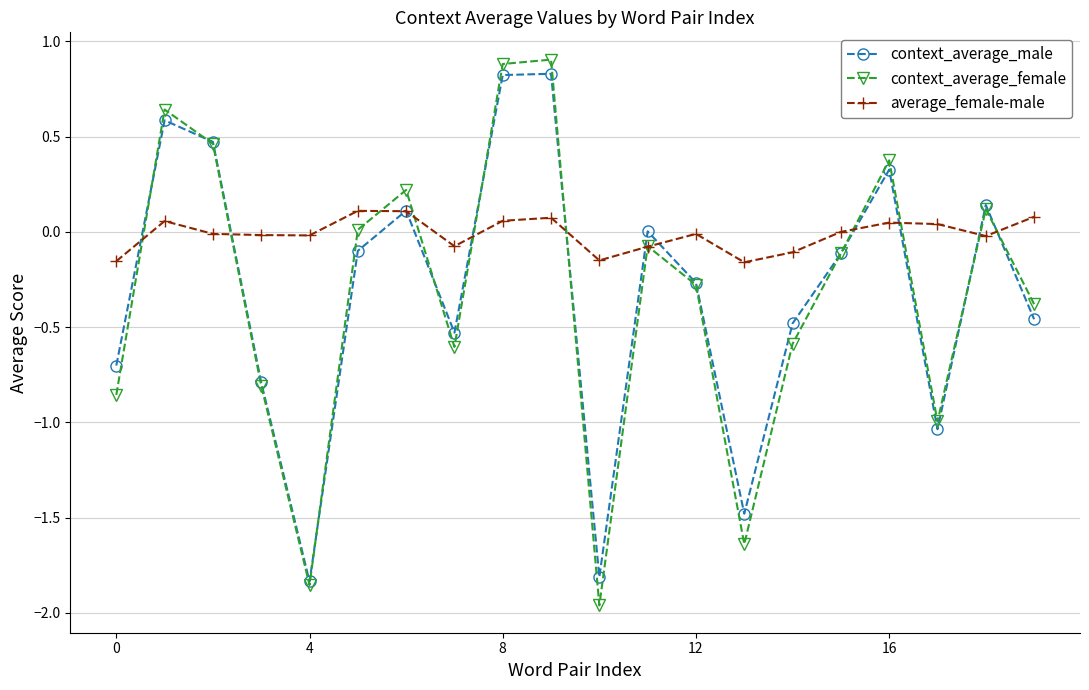

Is this an area chart (filled region under the line)?

No